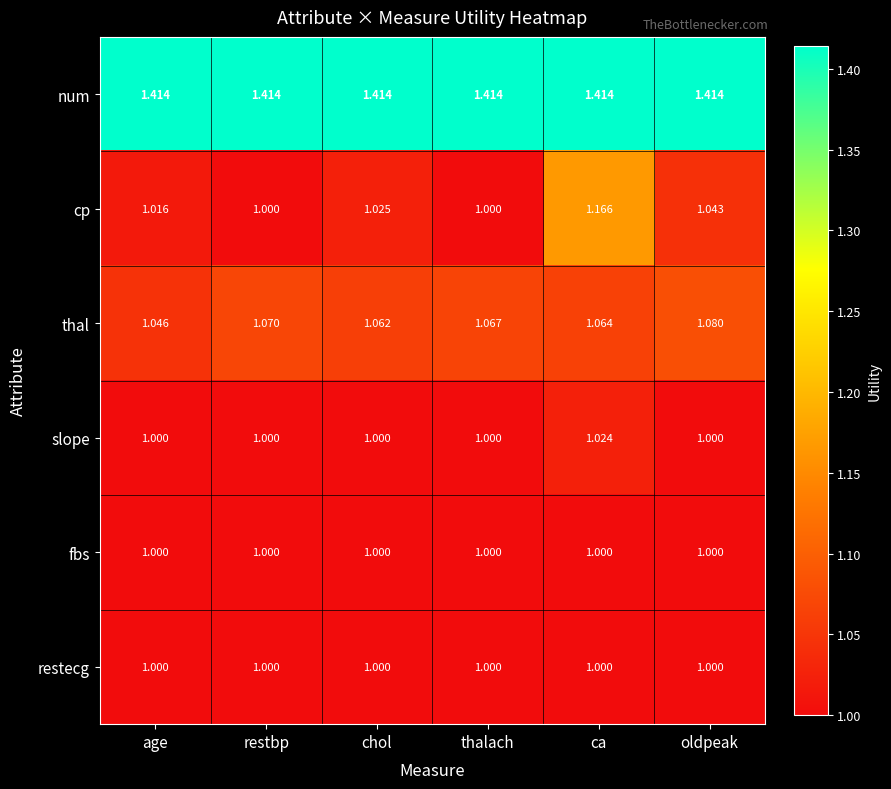

Between thalach and ca, which series saw the biggest shift?

cp